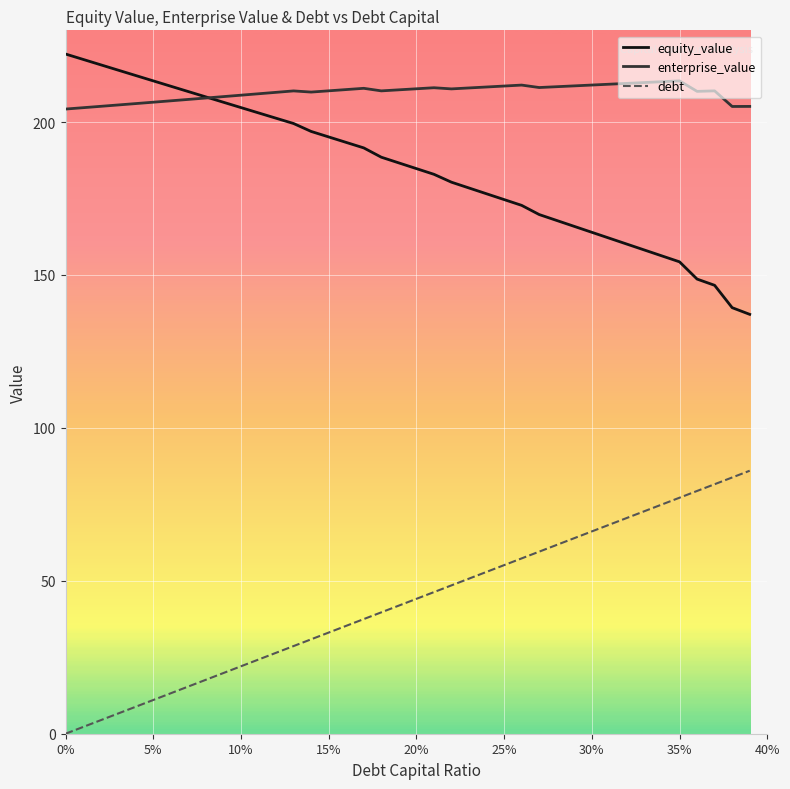

Rank the series by their average value, from lowest to highest.

debt, equity_value, enterprise_value